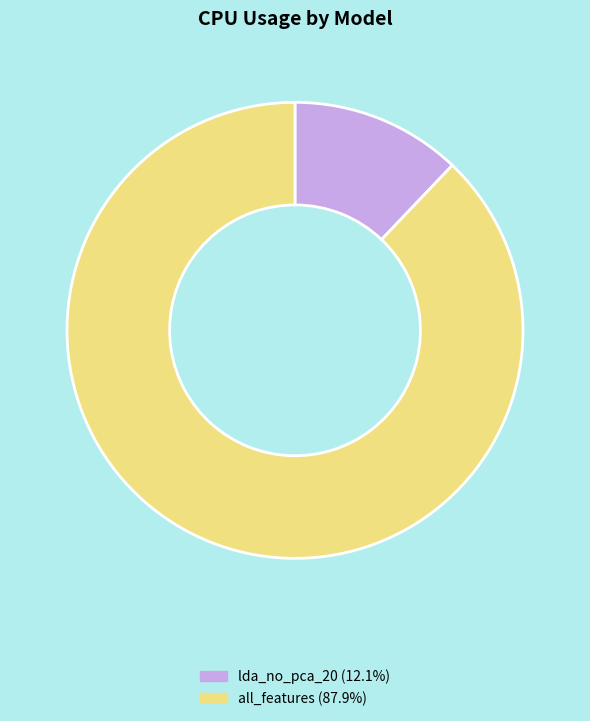

Does lda_no_pca_20 (12.1%) represent more than half of the total?

No